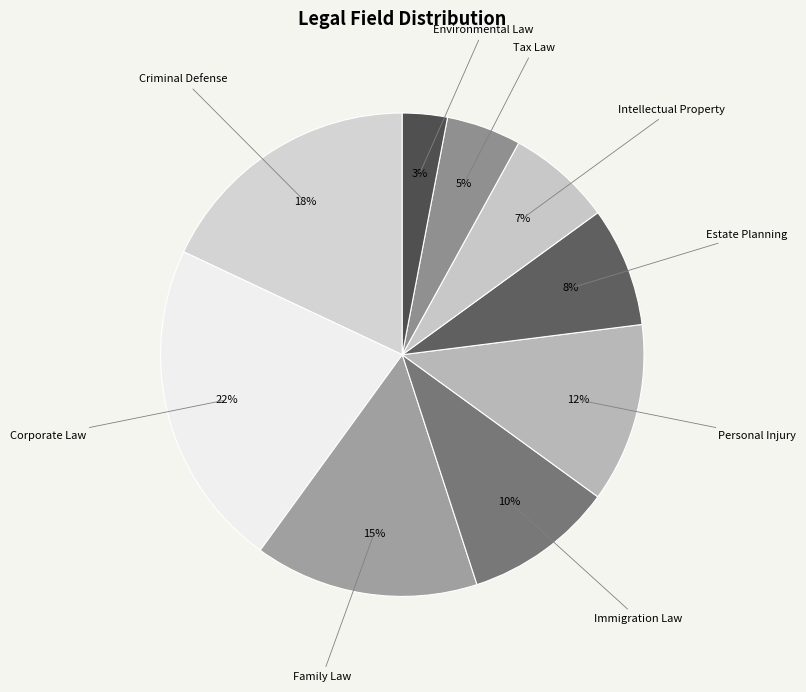

Which has a higher value, Immigration Law or Family Law?

Family Law